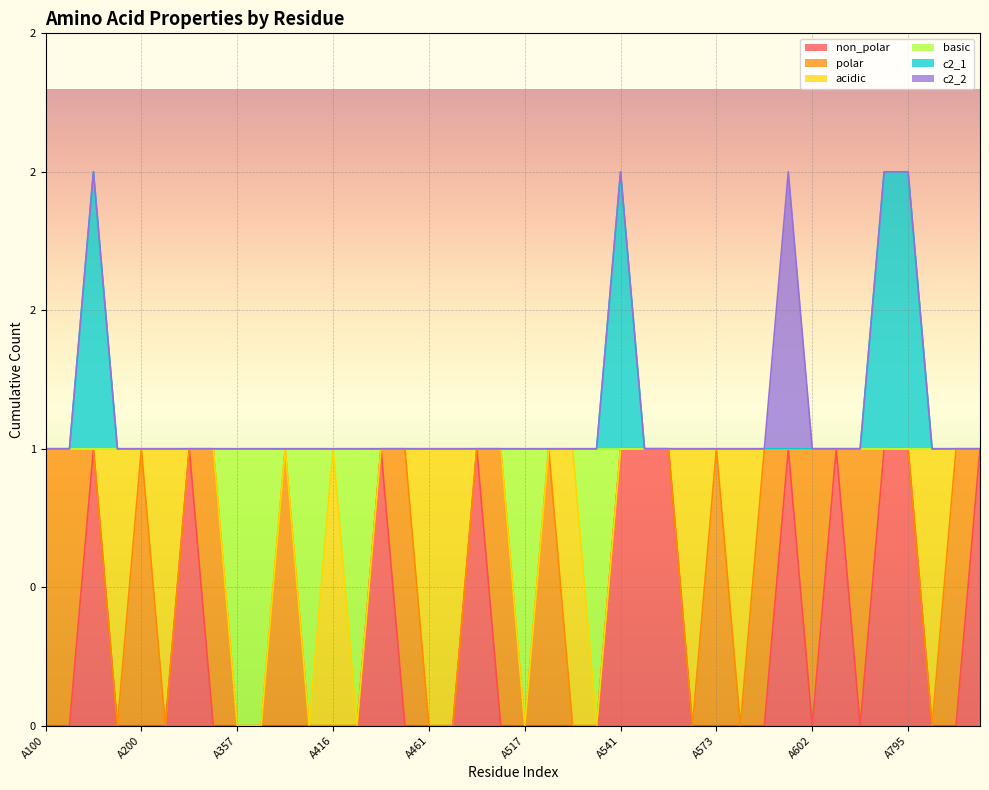

How many non_polar values are between 0 and 1?

40